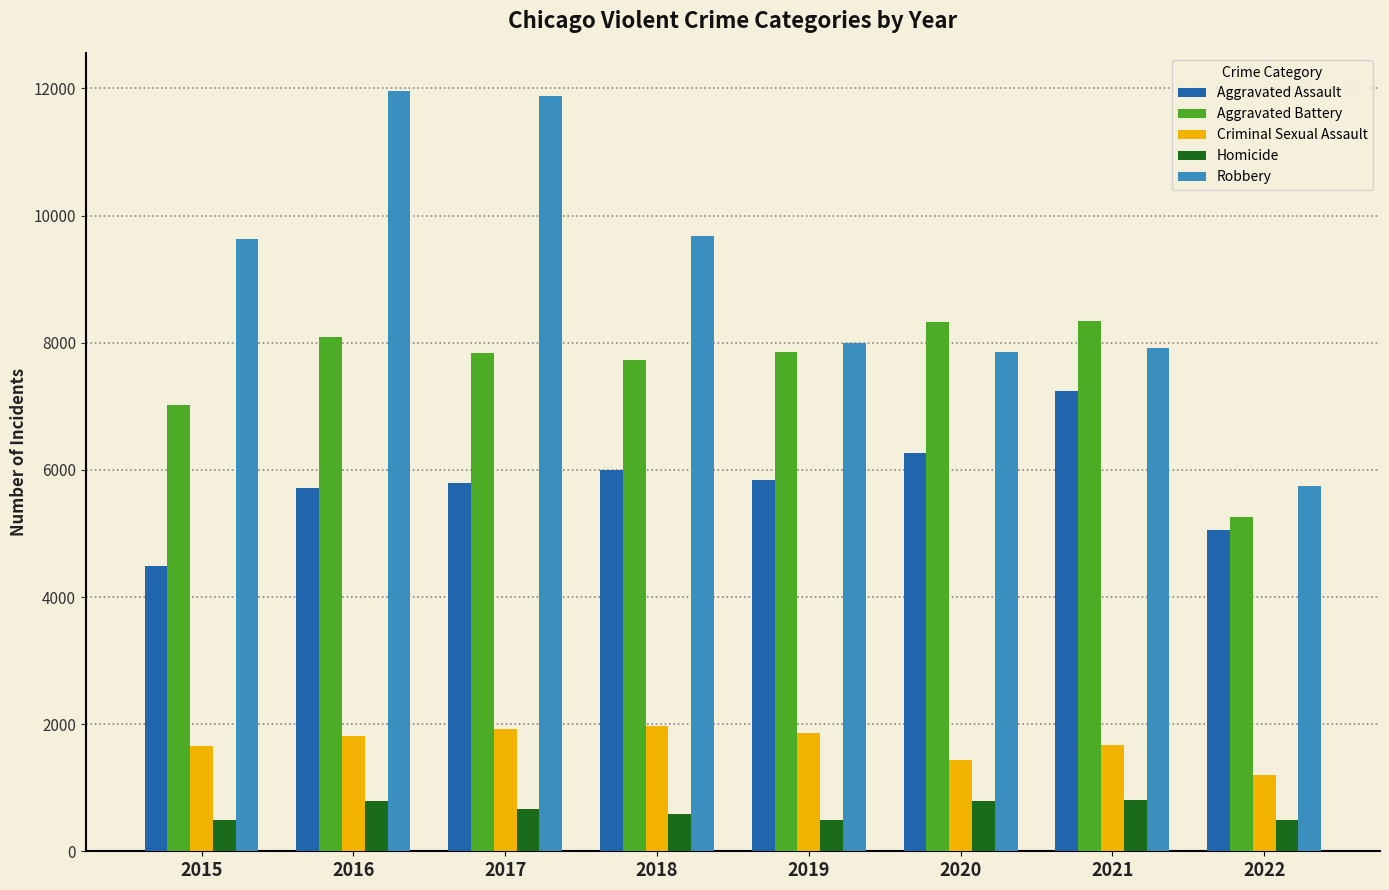

True or false: Criminal Sexual Assault has a value of 818 at 2018.

False